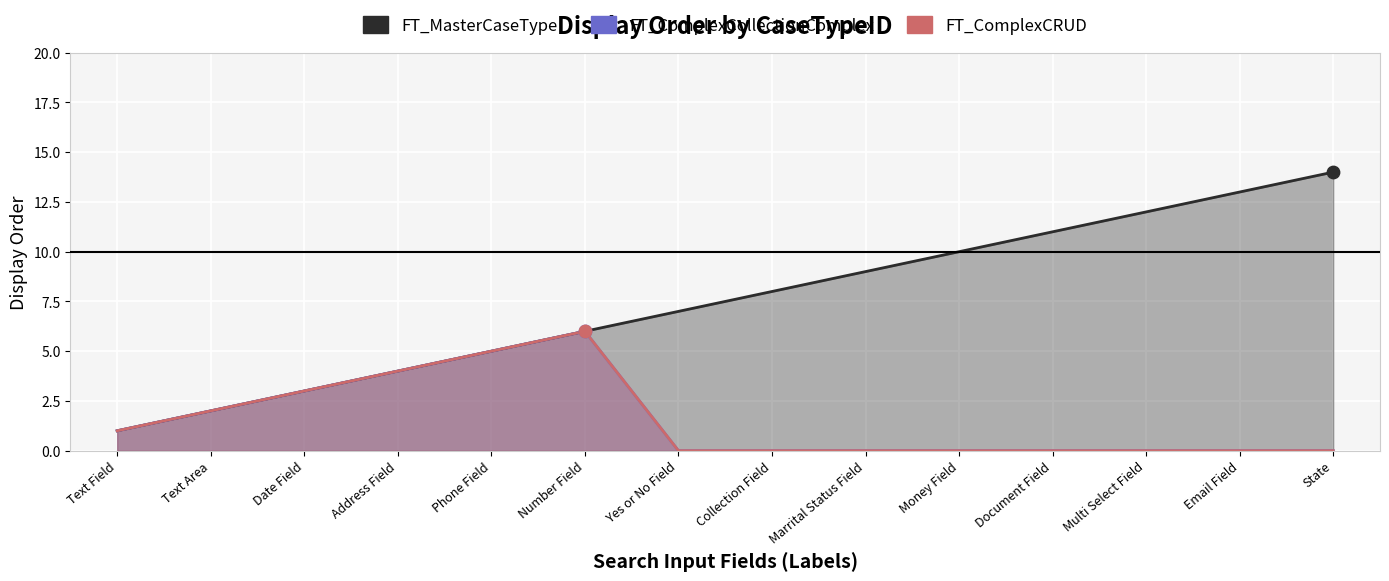

At which category is the sum across all series the highest?

Number Field